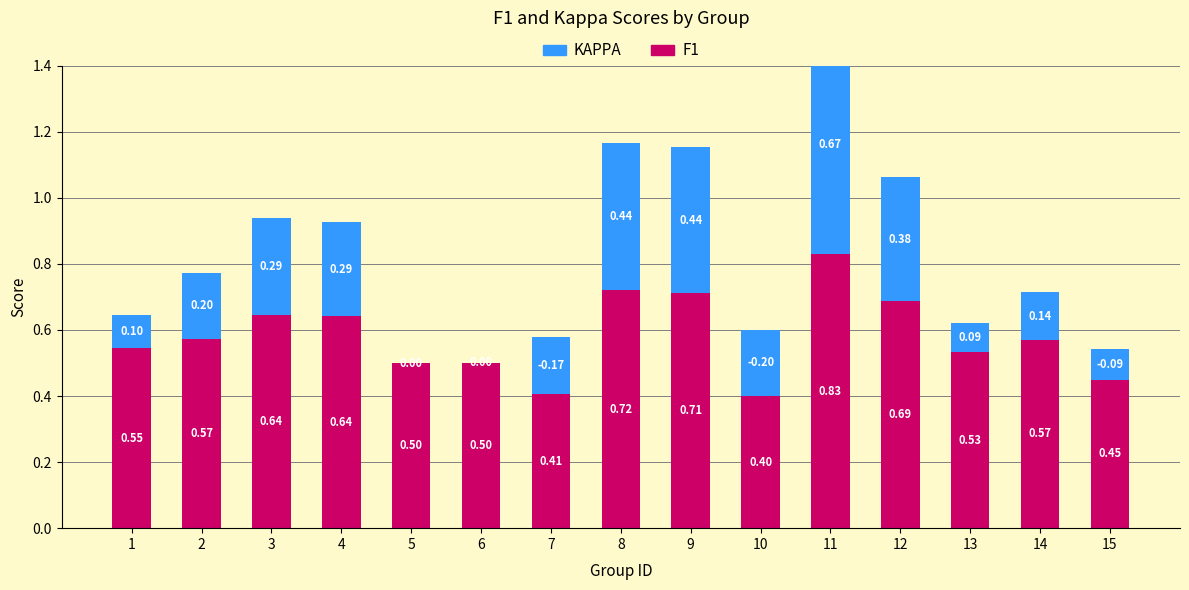

Rank the series at 9 from lowest to highest value.

KAPPA, F1